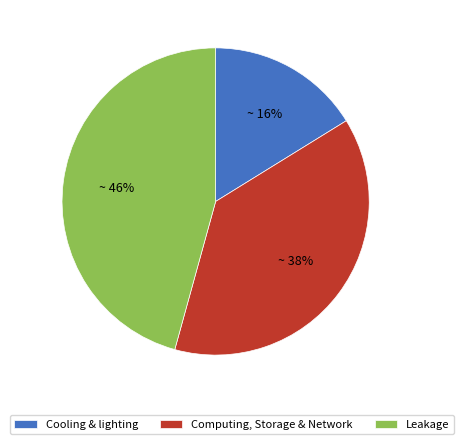

Do Cooling & lighting and Computing, Storage & Network together represent more than half of the pie?

Yes